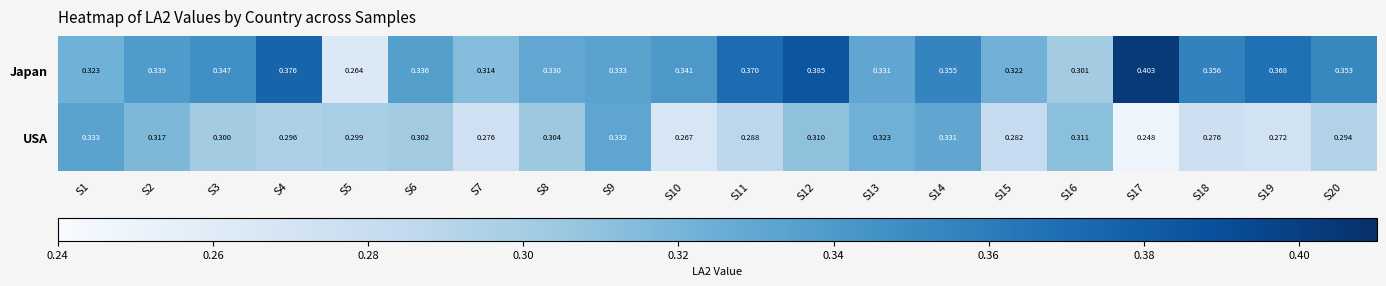

Which series has the largest total across all categories?

Japan